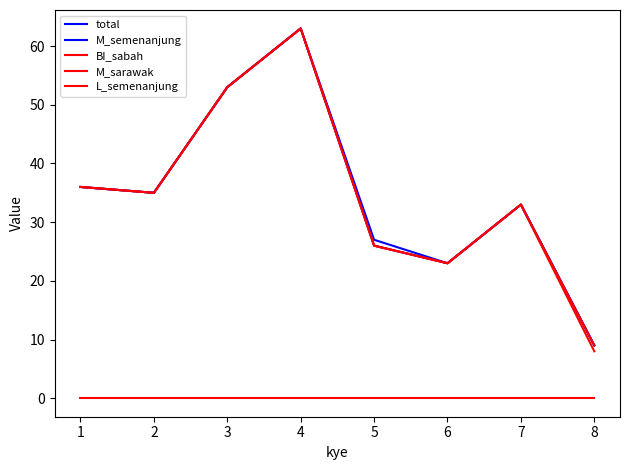

The value of L_semenanjung at 4 is 0. True or false?

True